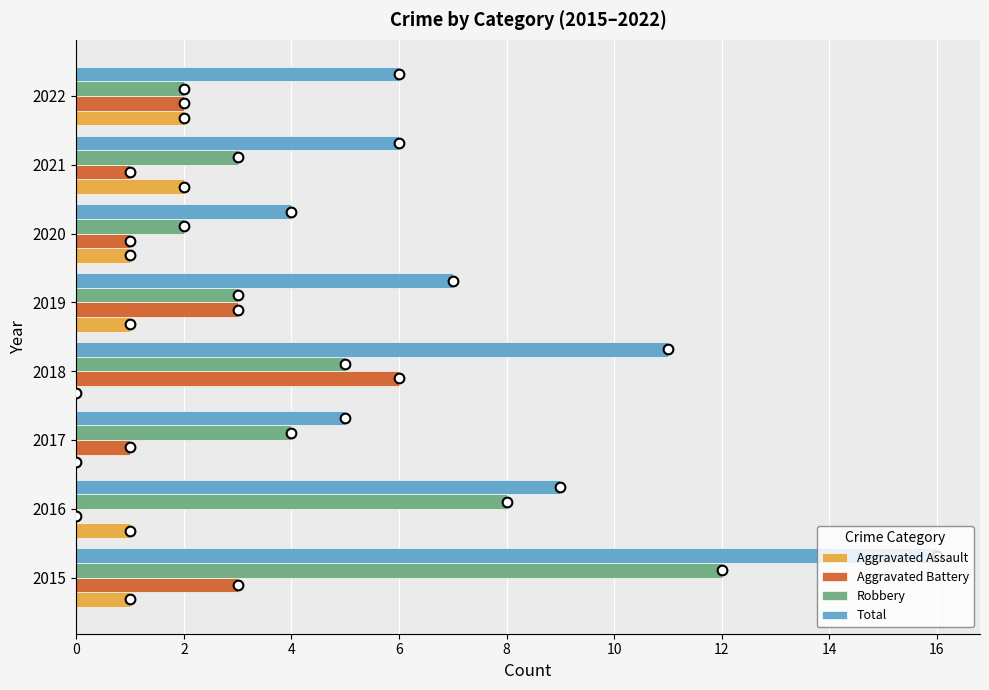

Which series changed the most between 2018 and 2019?

Total